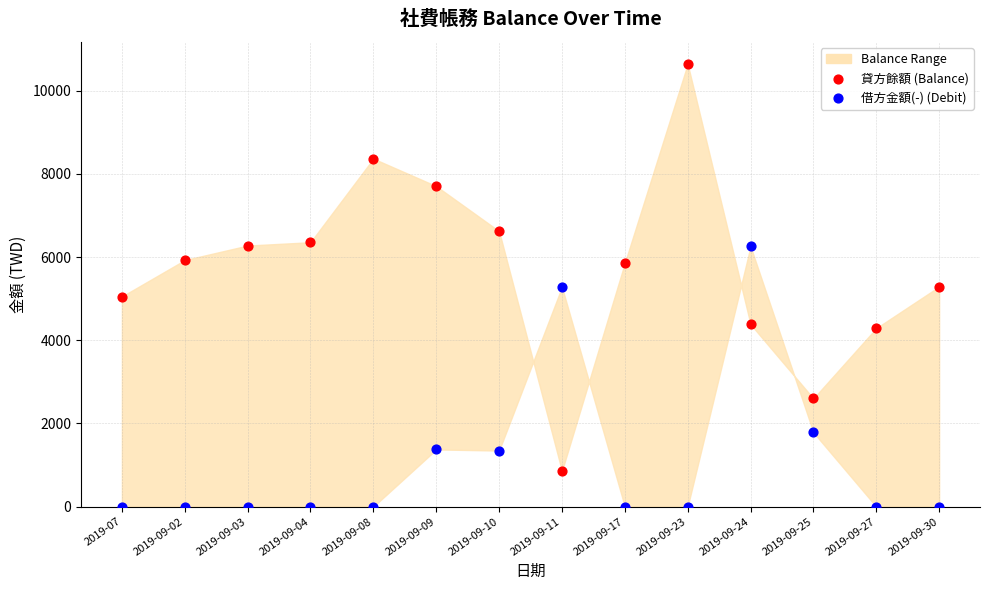

Which series contains the highest Y value?

貸方餘額 (Balance)